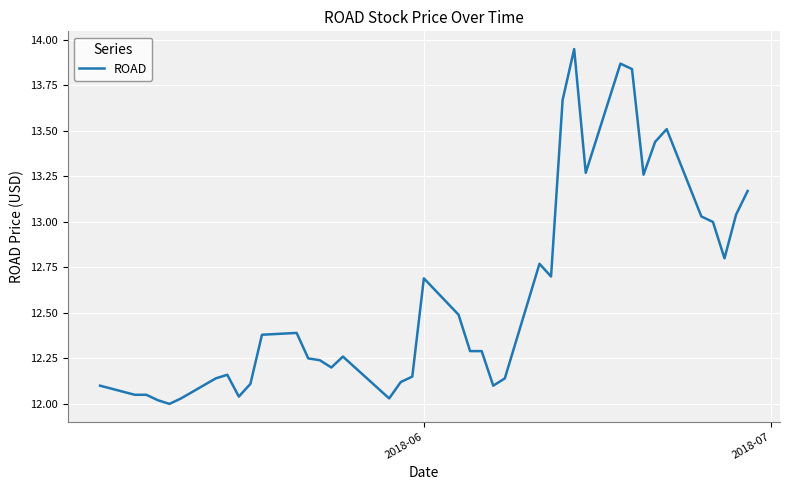

Reading left to right, list all the values displayed in this chart.

12.1	12.1	12.1	12.0	12.0	12.0	12.1	12.2	12.0	12.1	12.4	12.4	12.2	12.2	12.2	12.3	12.0	12.1	12.2	12.7	12.5	12.3	12.3	12.1	12.1	12.8	12.7	13.7	13.9	13.3	13.9	13.8	13.3	13.4	13.5	13.0	13.0	12.8	13.0	13.2